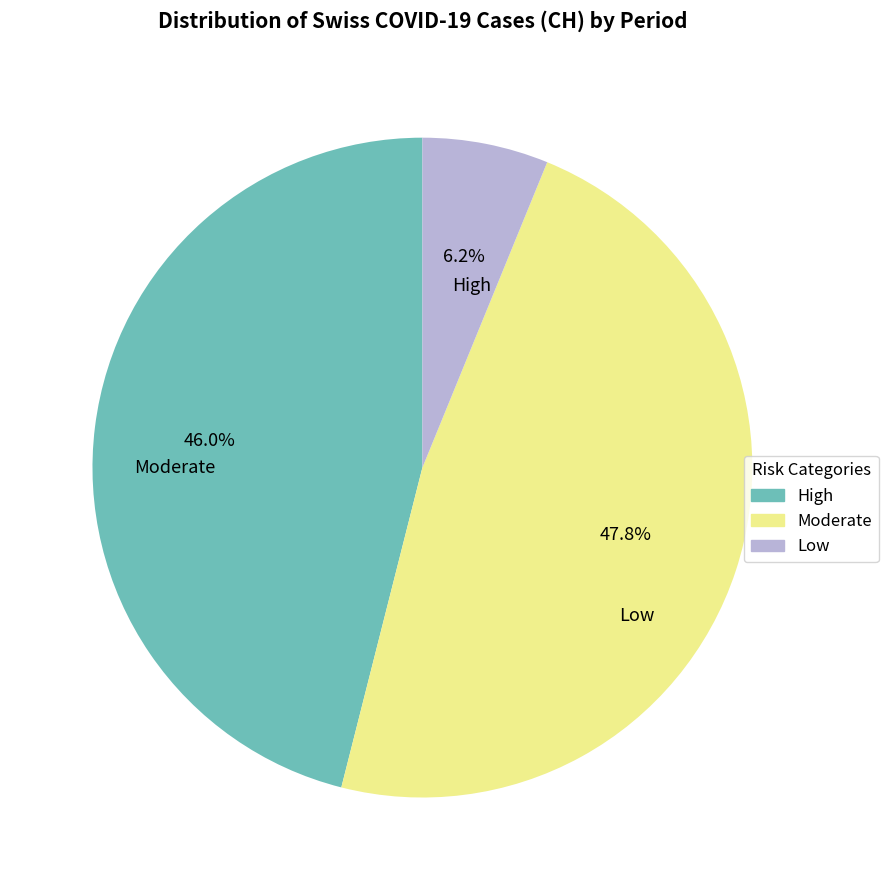

Is there any slice that represents more than half of the pie?

No